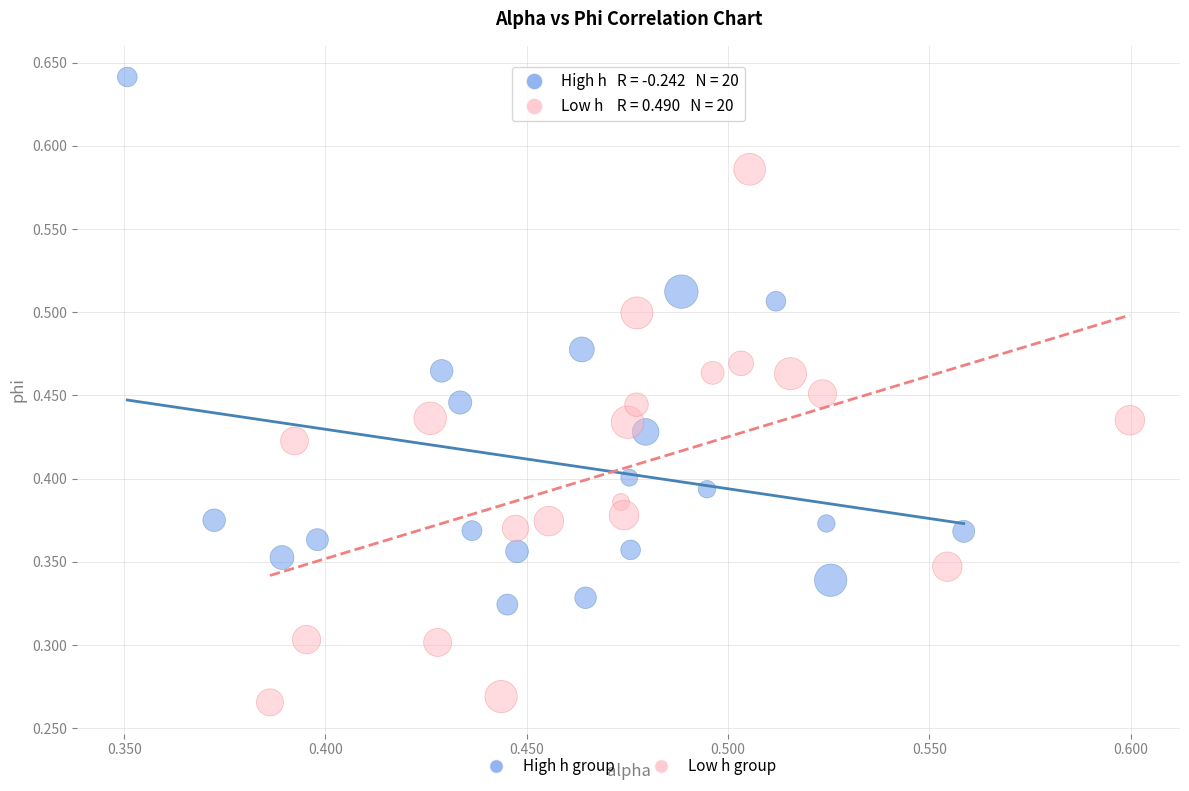

Which series reaches the maximum Y coordinate?

High h group